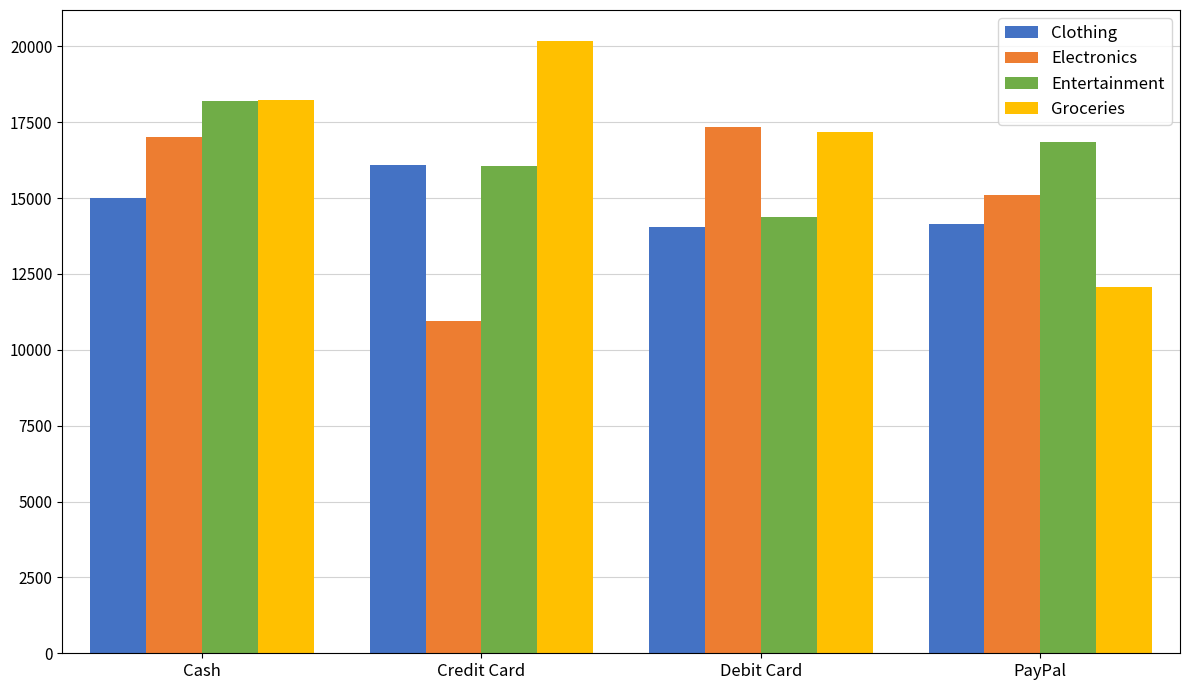

At which category is the sum across all series the highest?

Cash